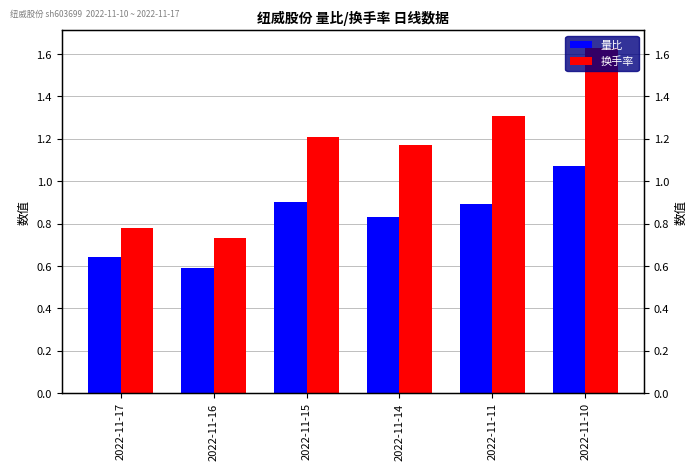

What is the value of the 换手率 bar at the 2nd from the left?

0.7